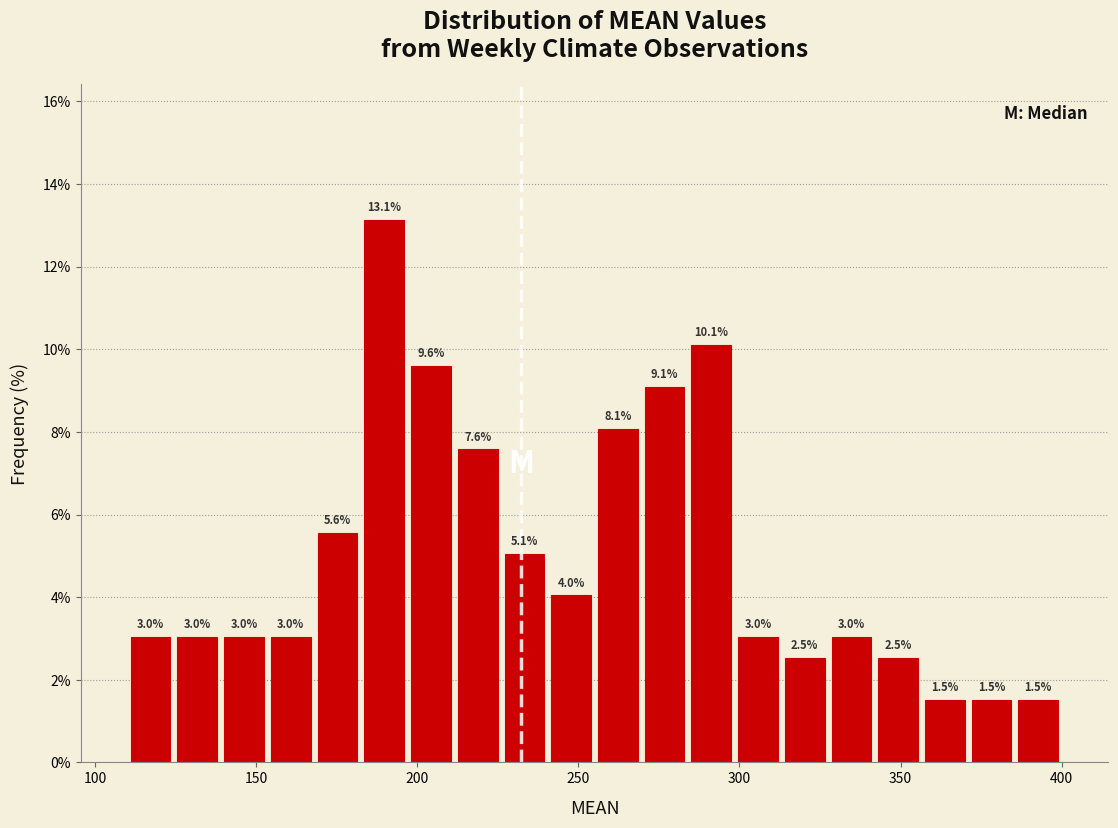

Around what value on the x-axis is the tallest bar? Give the approximate position of its centre, as read against the axis.

190